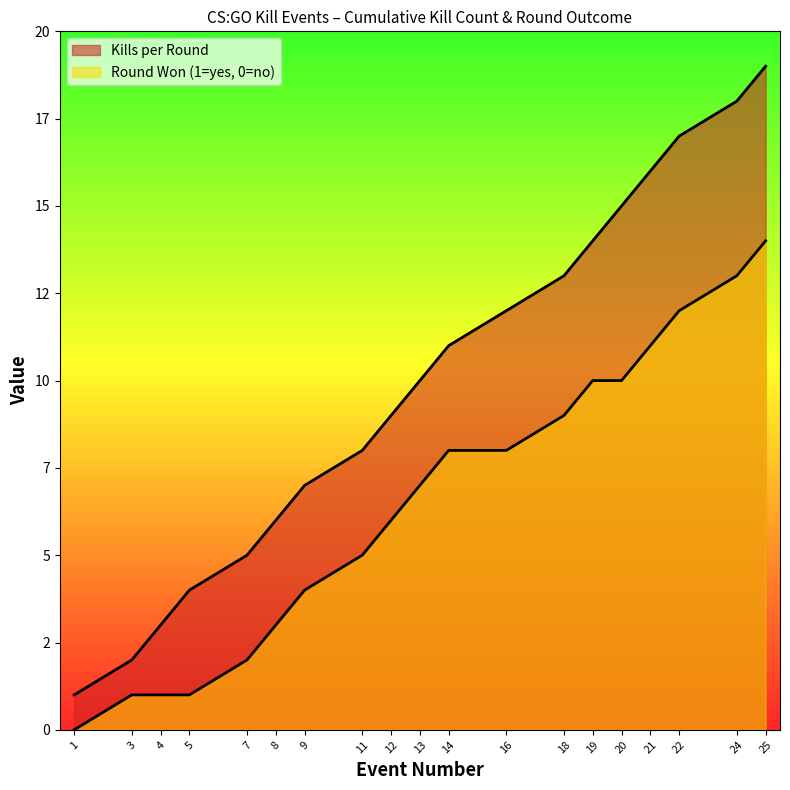

Count the number of categories in the chart.

19